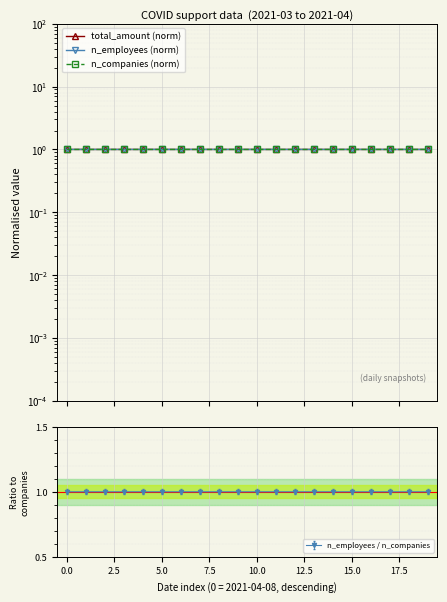

How many lines are shown in the chart?

3